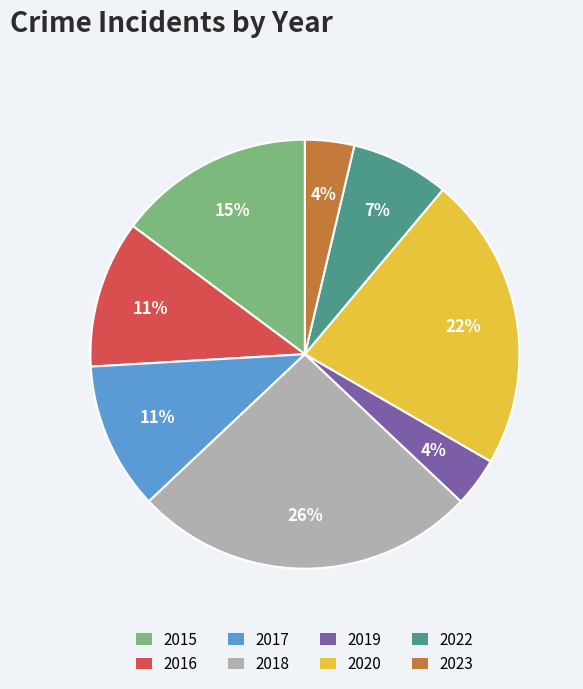

Approximately how many times larger is the value at 2016 compared to 2018?

0.4